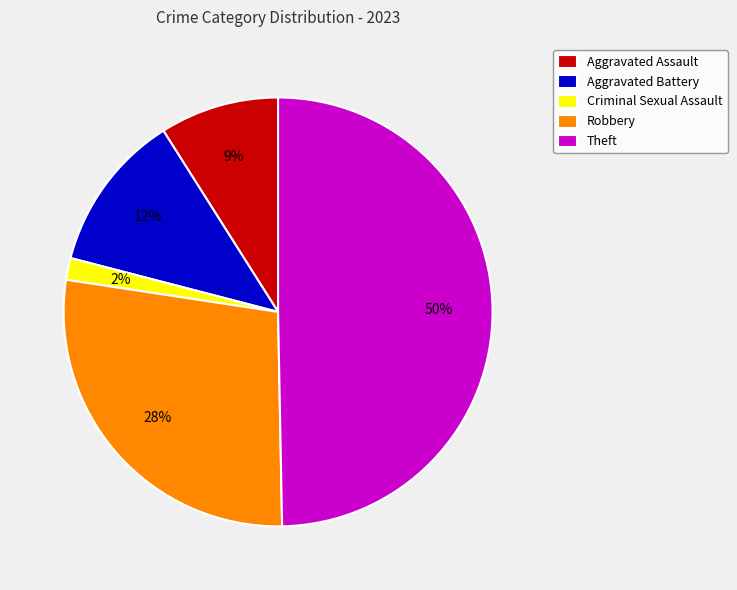

Do Aggravated Assault and Robbery together represent more than half of the pie?

No